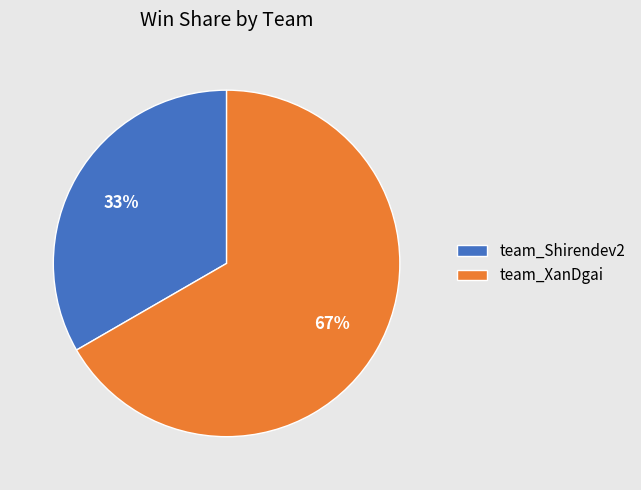

To the nearest percent, what percentage of the pie is team_XanDgai?

67%